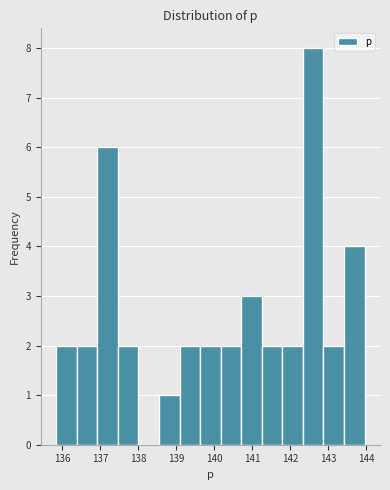

Which range on the x-axis has the tallest bar?

142.3 to 142.9